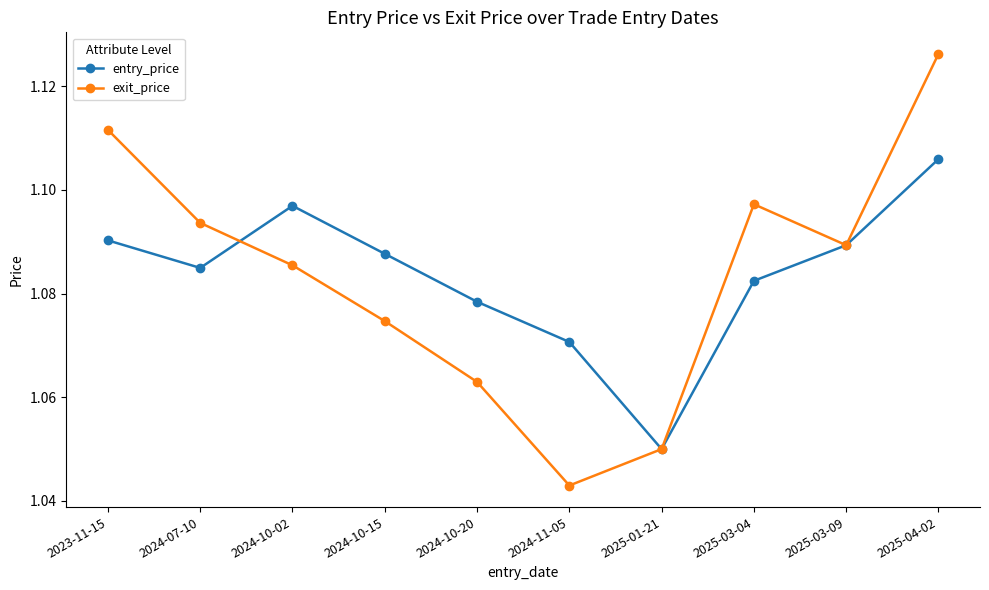

Which category has the lowest value across all series?

2024-11-05